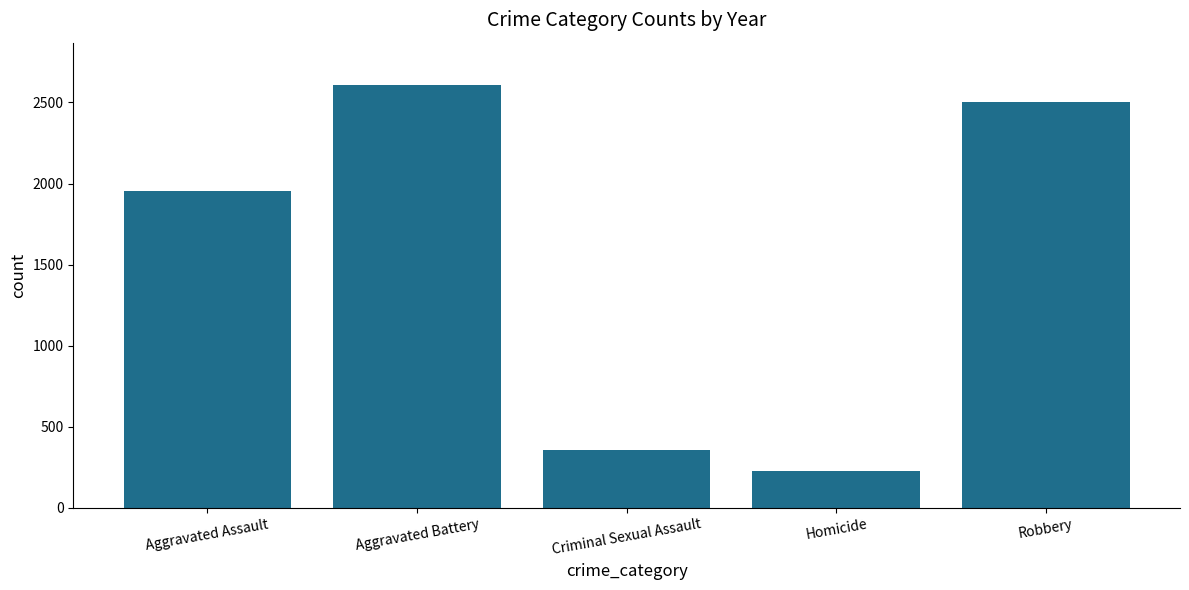

Is it true that the value at Robbery is 571?

False